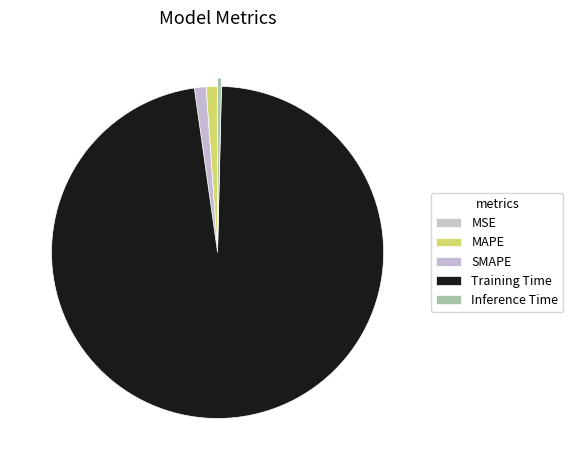

Do SMAPE and Training Time together represent more than half of the pie?

Yes